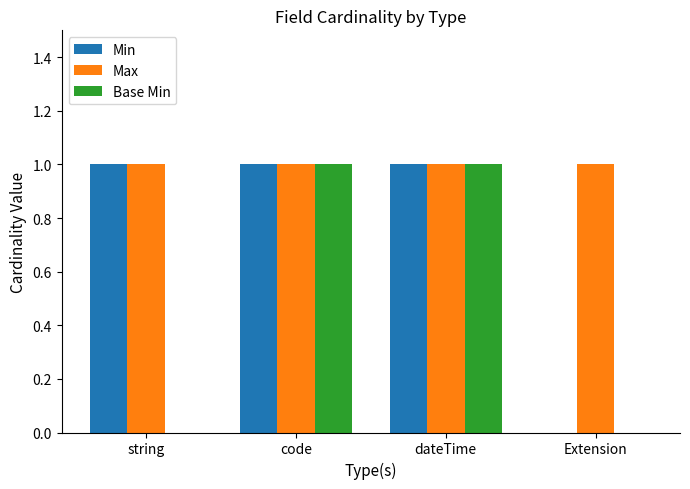

The value of Base Min at string is 0. True or false?

True